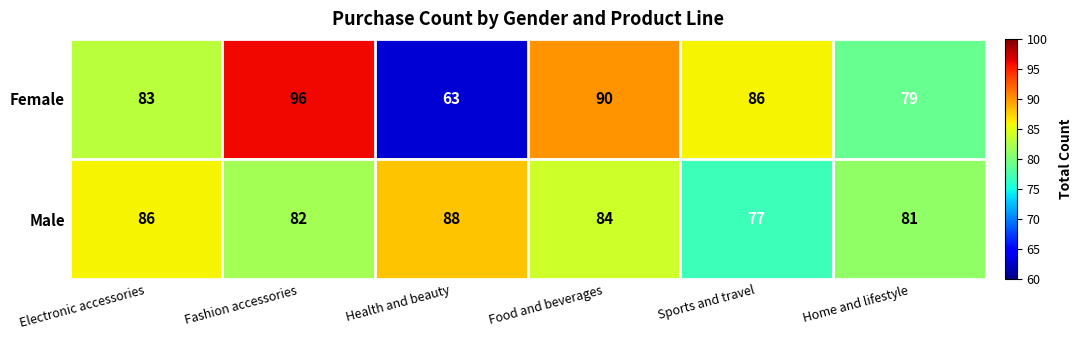

At which category does the chart reach its peak across all series?

Fashion accessories